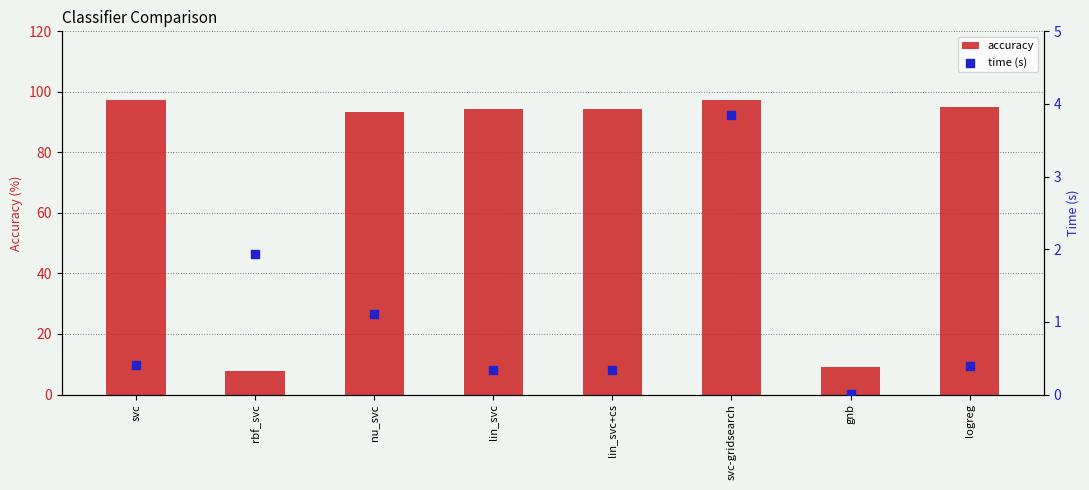

At how many categories does at least one series exceed 57?

6